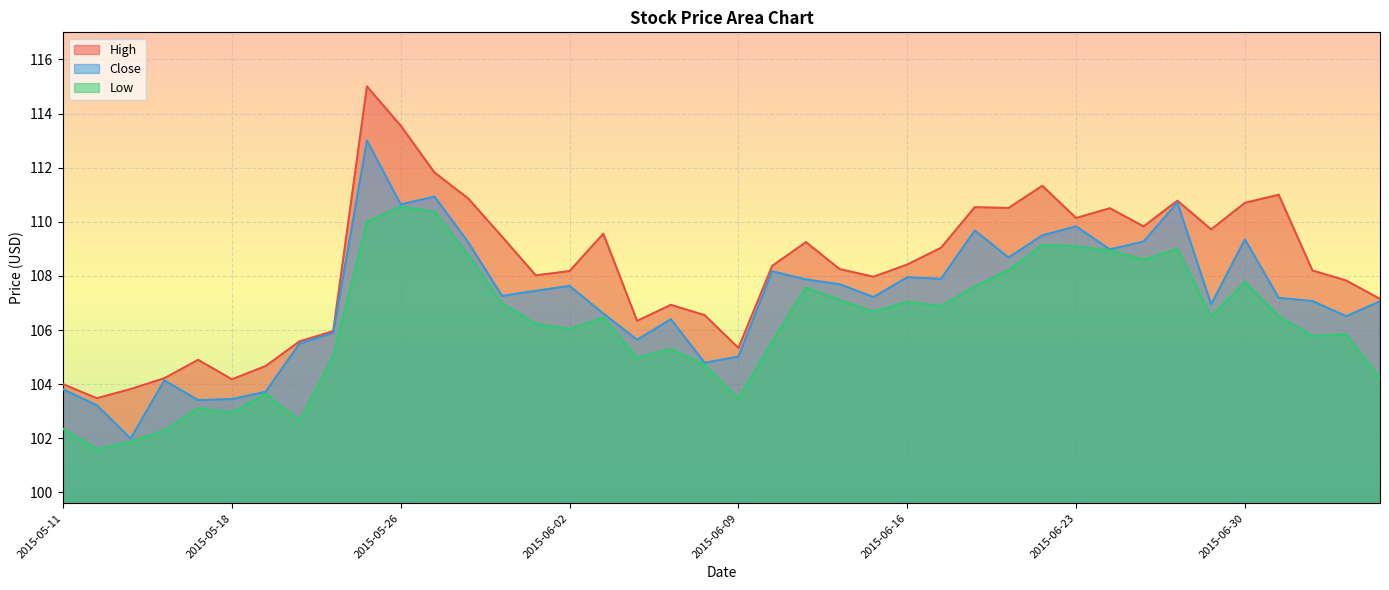

What is the average value of the Low series?

106.2